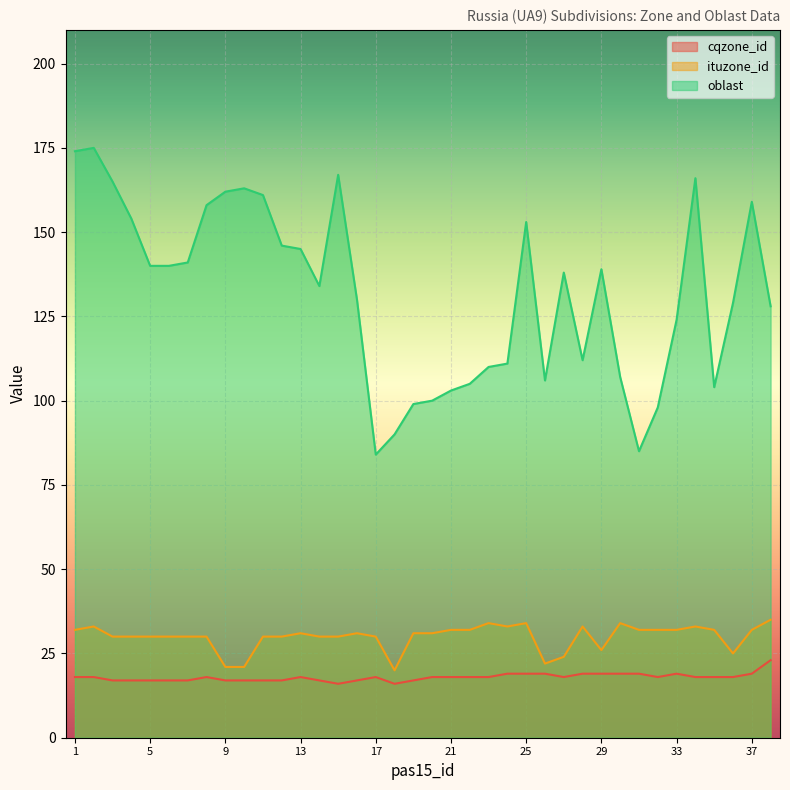

Reading right to left, extract all data points from this chart.

cqzone_id: 38=23	37=19	36=18	35=18	34=18	33=19	32=18	31=19	30=19	29=19	28=19	27=18	26=19	25=19	24=19	23=18	22=18	21=18	20=18	19=17	18=16	17=18	16=17	15=16	14=17	13=18	12=17	11=17	10=17	9=17	8=18	7=17	6=17	5=17	4=17	3=17	2=18	1=18
ituzone_id: 38=35	37=32	36=25	35=32	34=33	33=32	32=32	31=32	30=34	29=26	28=33	27=24	26=22	25=34	24=33	23=34	22=32	21=32	20=31	19=31	18=20	17=30	16=31	15=30	14=30	13=31	12=30	11=30	10=21	9=21	8=30	7=30	6=30	5=30	4=30	3=30	2=33	1=32
oblast: 38=128	37=159	36=129	35=104	34=166	33=124	32=98	31=85	30=107	29=139	28=112	27=138	26=106	25=153	24=111	23=110	22=105	21=103	20=100	19=99	18=90	17=84	16=130	15=167	14=134	13=145	12=146	11=161	10=163	9=162	8=158	7=141	6=140	5=140	4=154	3=165	2=175	1=174